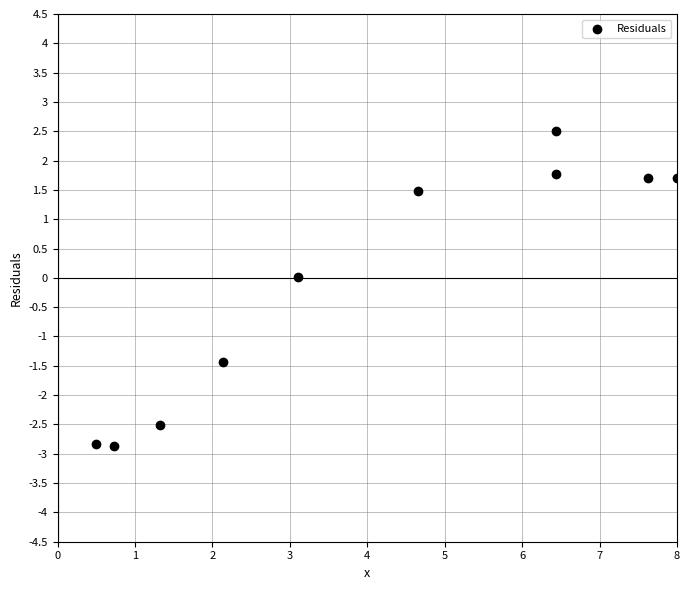

What is the average X value?

4.1